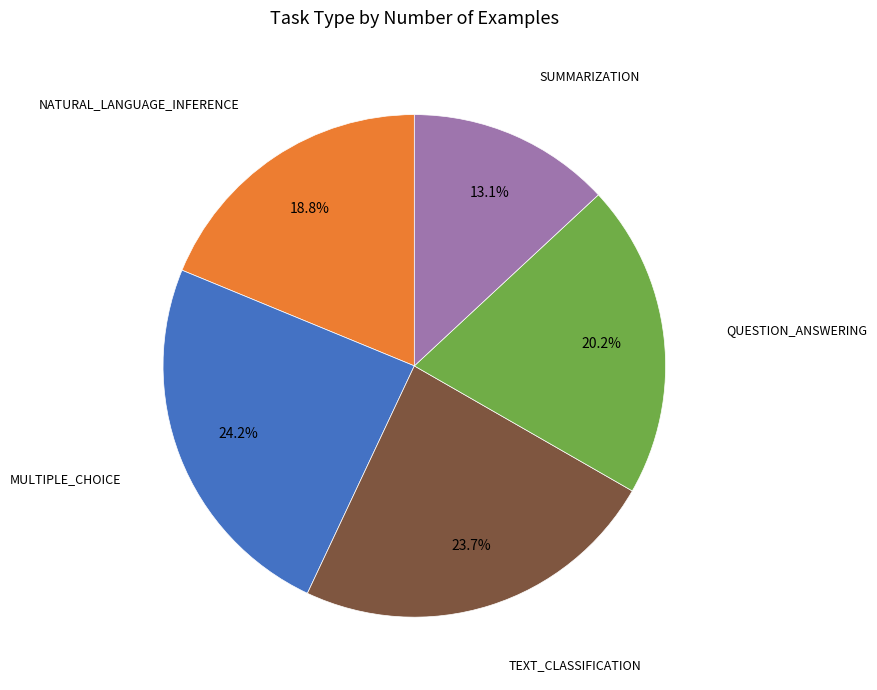

Is there a majority slice in this chart?

No